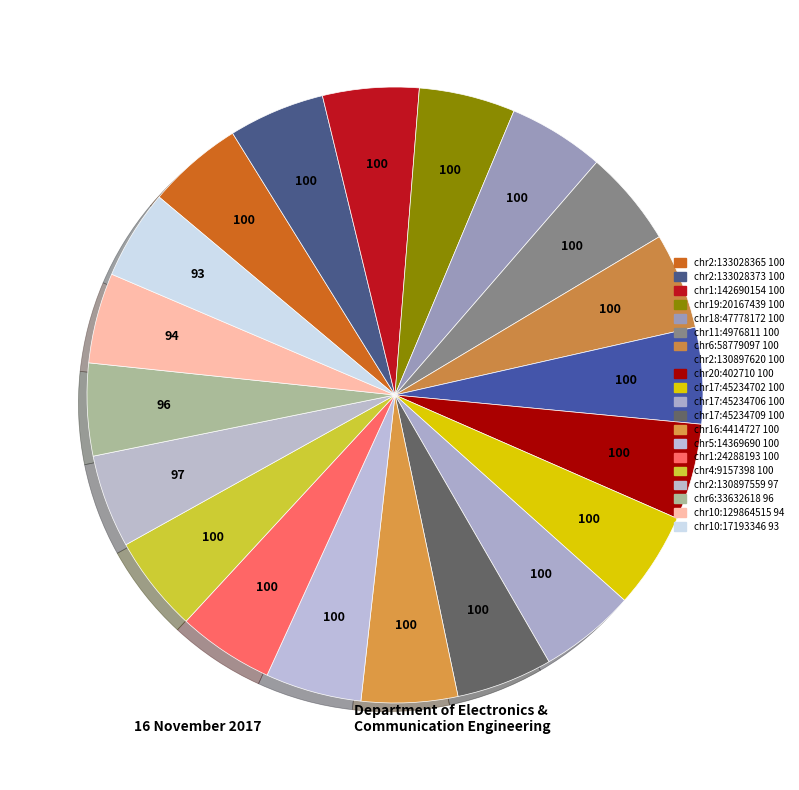

Does any single category account for the majority?

No